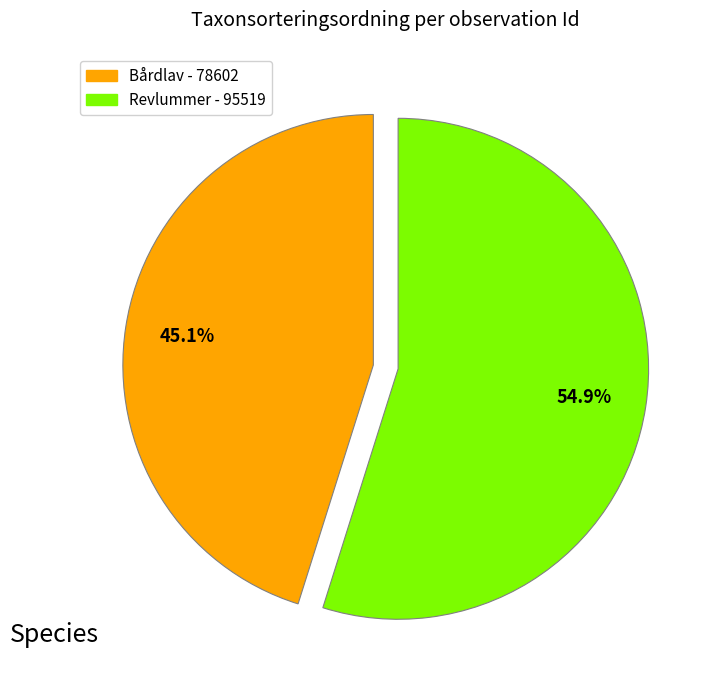

Is there any slice that represents more than half of the pie?

Yes